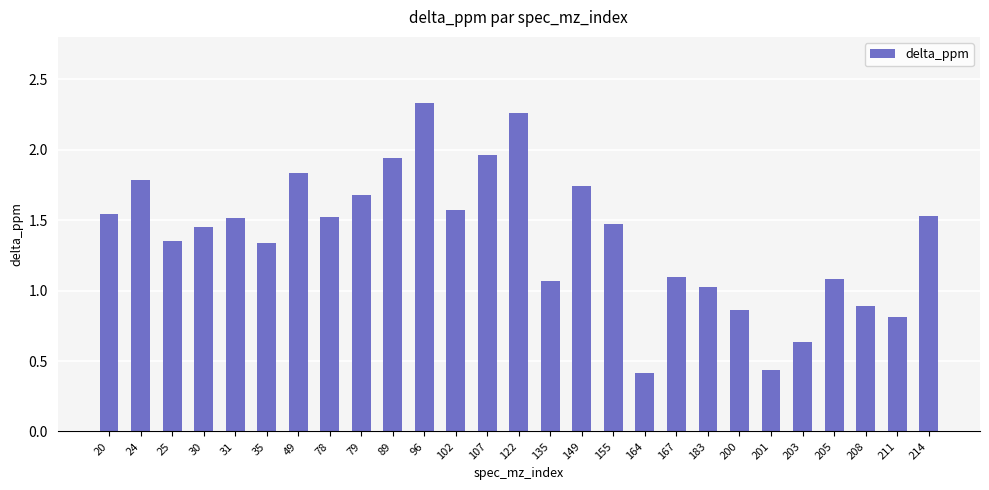

What is the change in value from 102 to 208?

-0.7